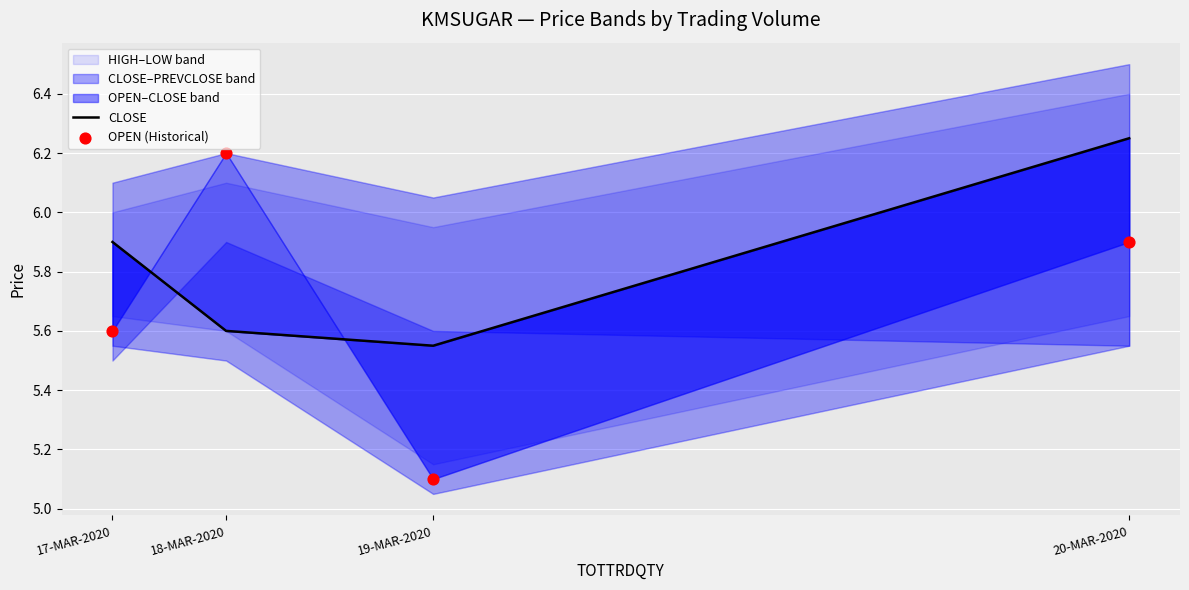

At how many categories does at least one series exceed 5?

4